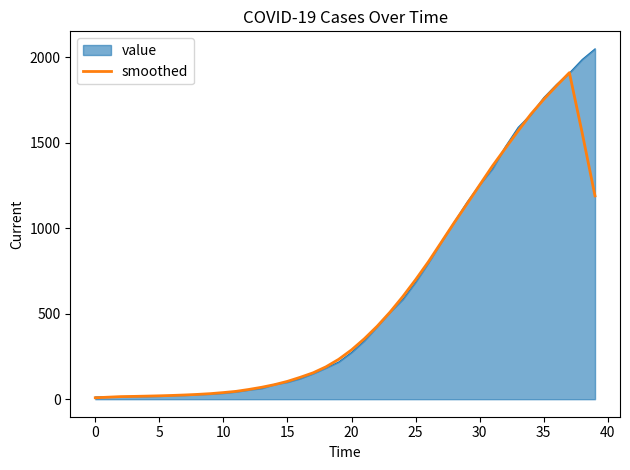

List the series in order of their peak value, highest first.

value, smoothed